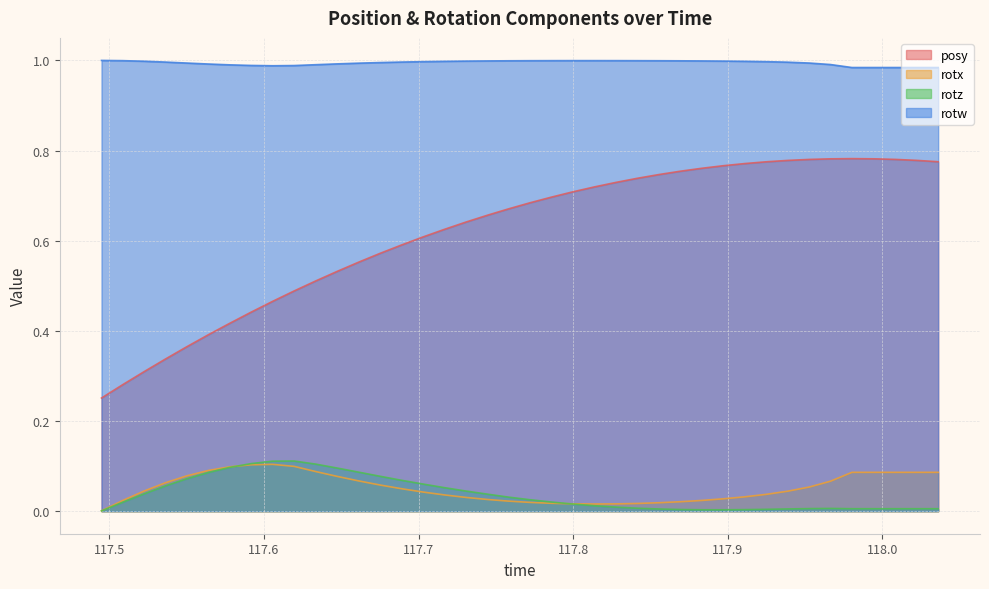

In rotx, how many points are higher than both neighbors (excluding endpoints)?

1